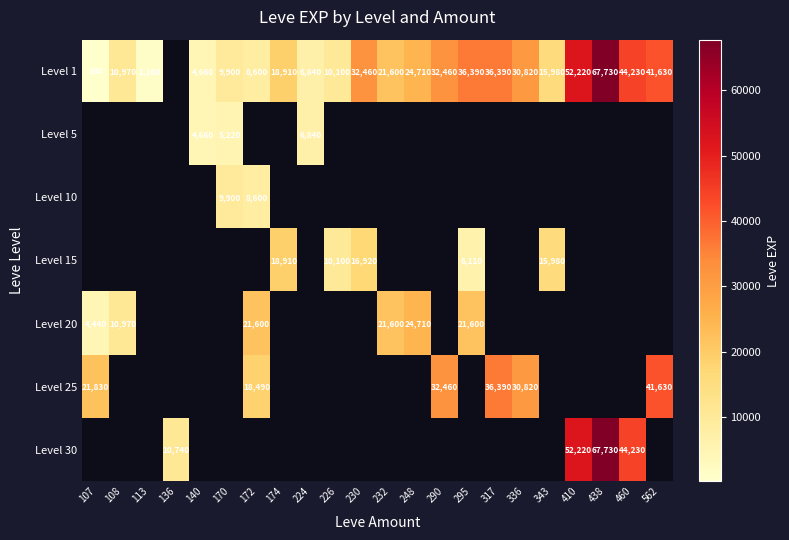

True or false: Level 15 has a value of 27170 at 174.

False